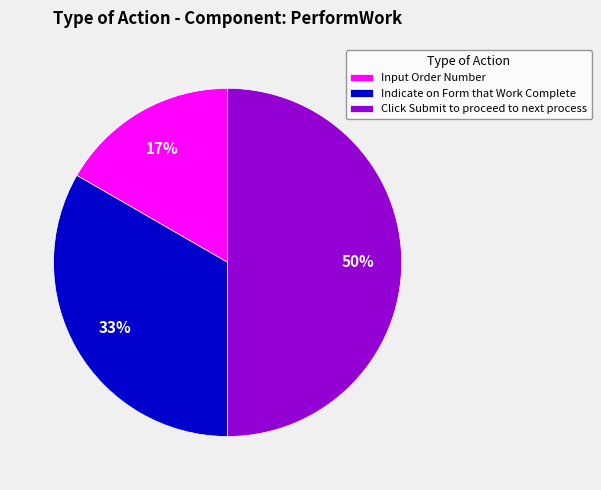

Which category has the biggest portion of the pie?

Click Submit to proceed to next process